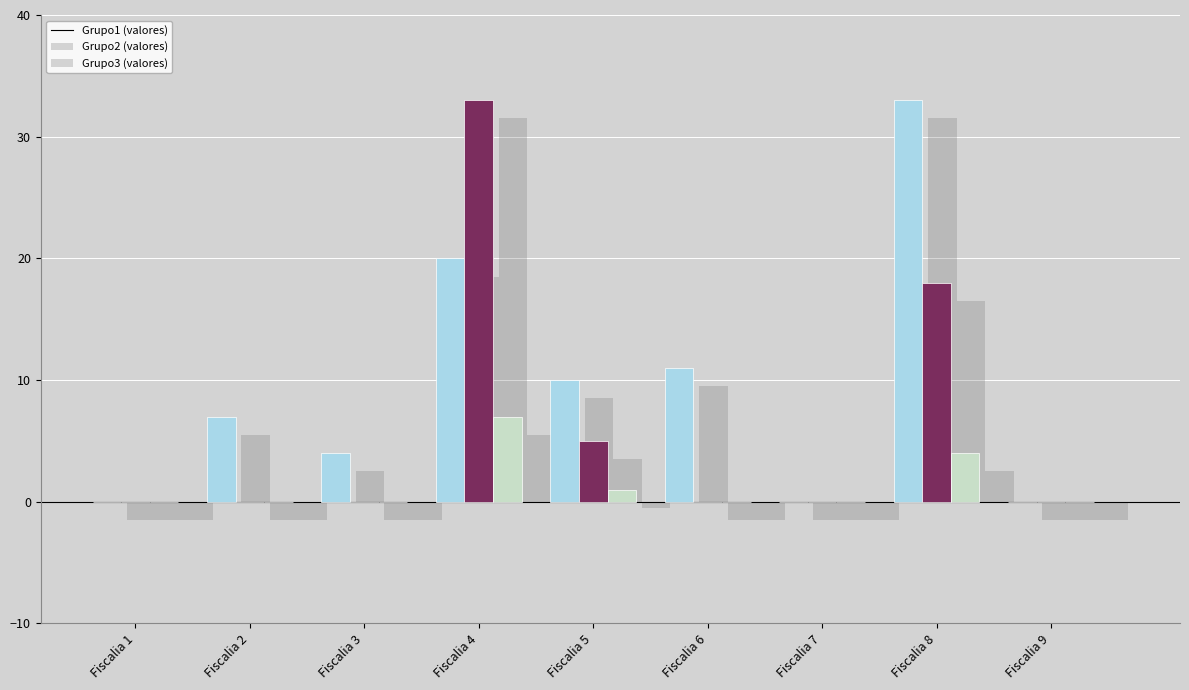

What is the average value of the Grupo1 series?

9